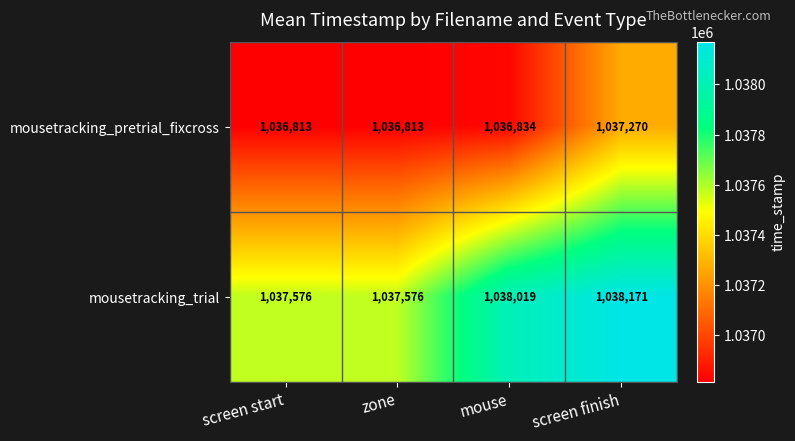

True or false: mousetracking_trial has a value of 1037576 at zone.

True